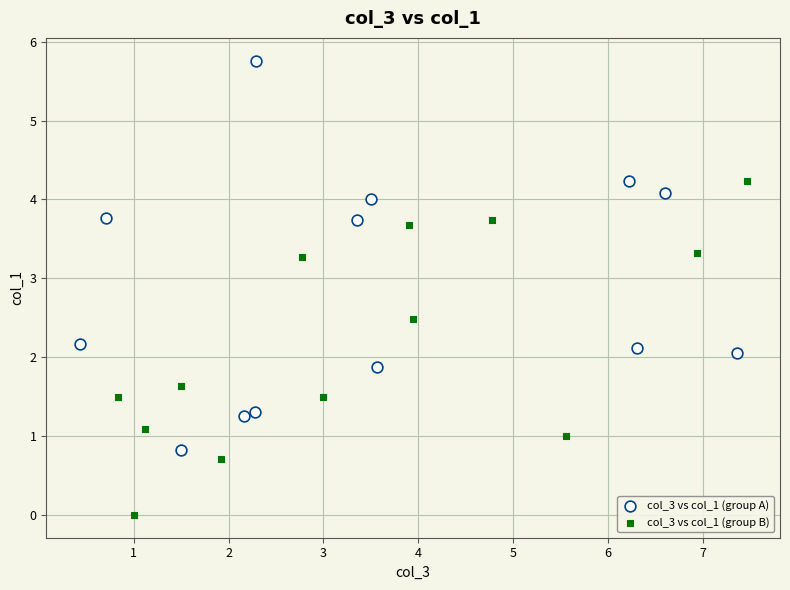

Which series reaches the maximum Y coordinate?

col_3 vs col_1 (group A)